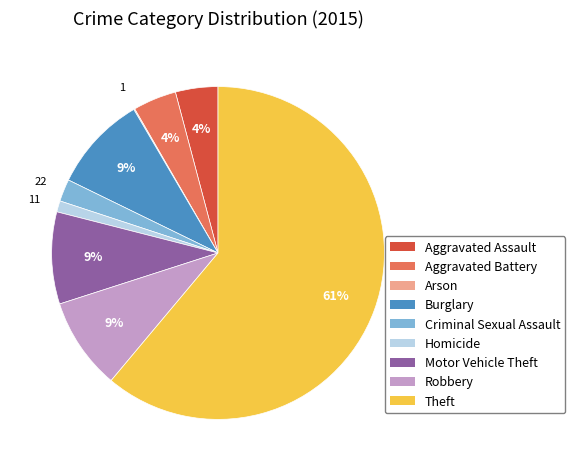

Between Homicide and Robbery, which is larger?

Robbery